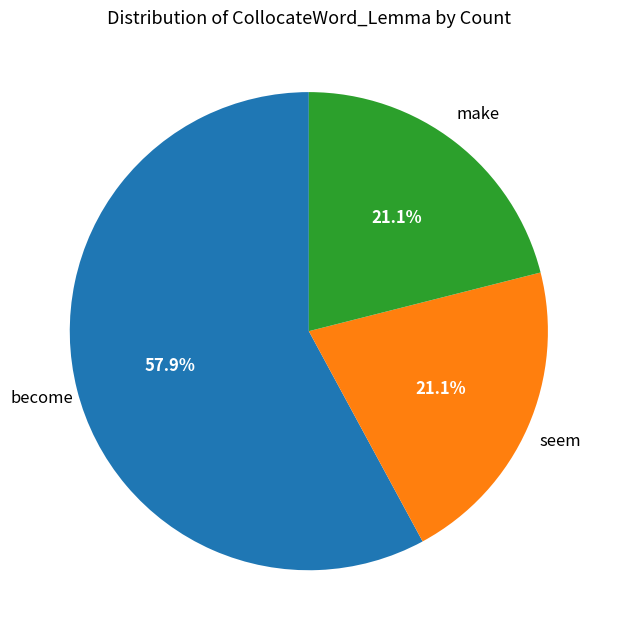

Count the number of slices in the pie.

3